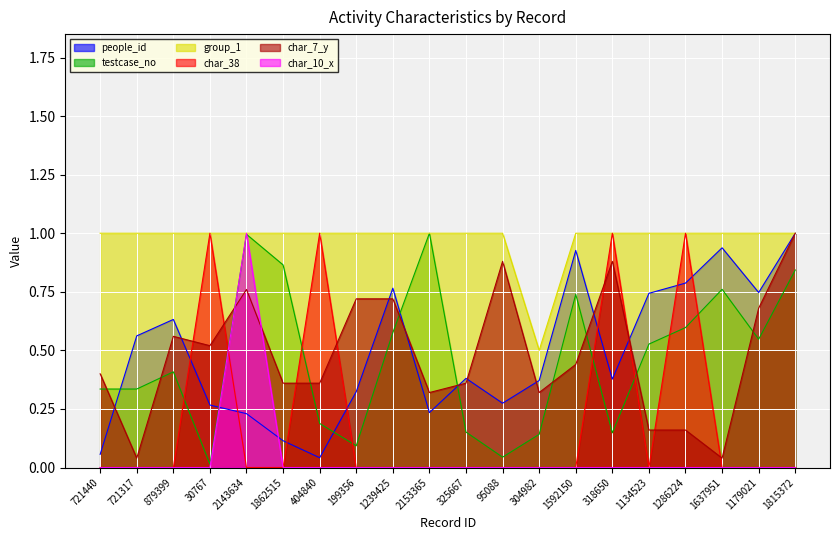

What is the average value of the char_7_y series?

0.5